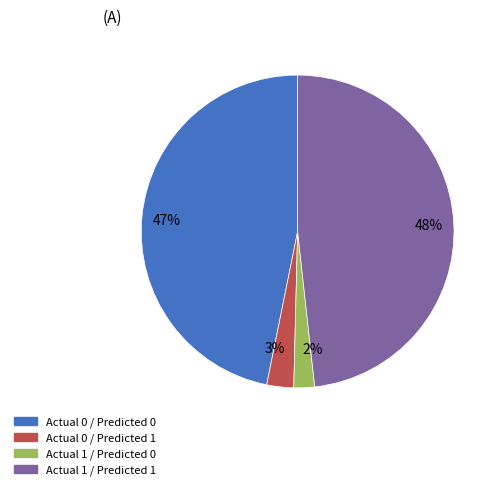

Is there any slice that represents more than half of the pie?

No